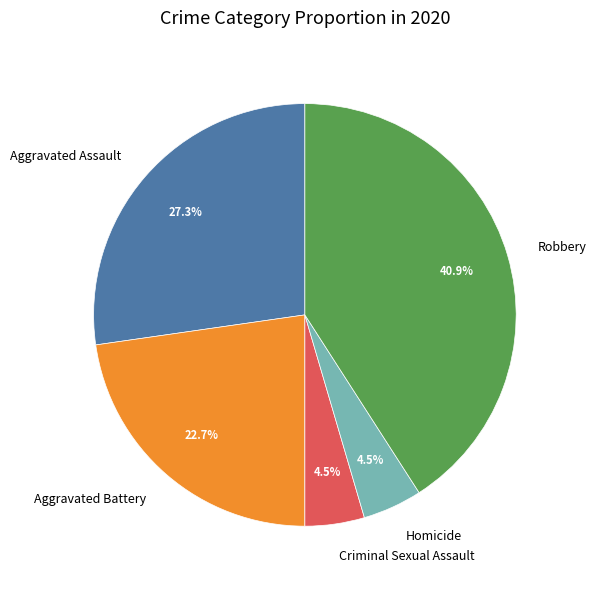

What is the ratio of the value at Robbery to the value at Aggravated Battery?

1.8